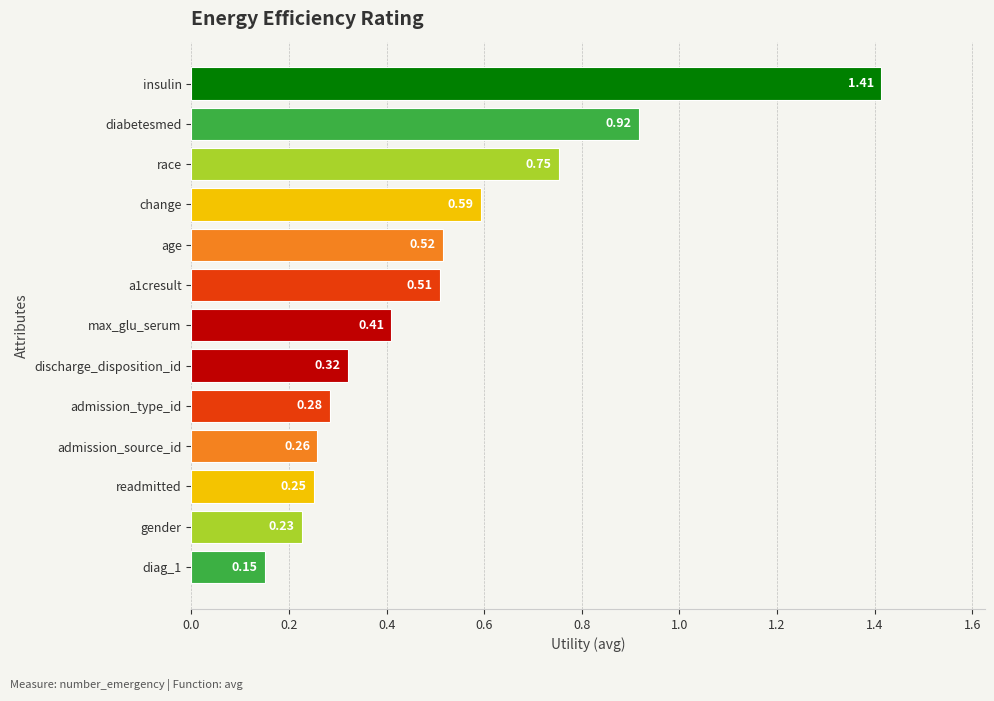

What is the difference between the maximum and second lowest values?

1.2